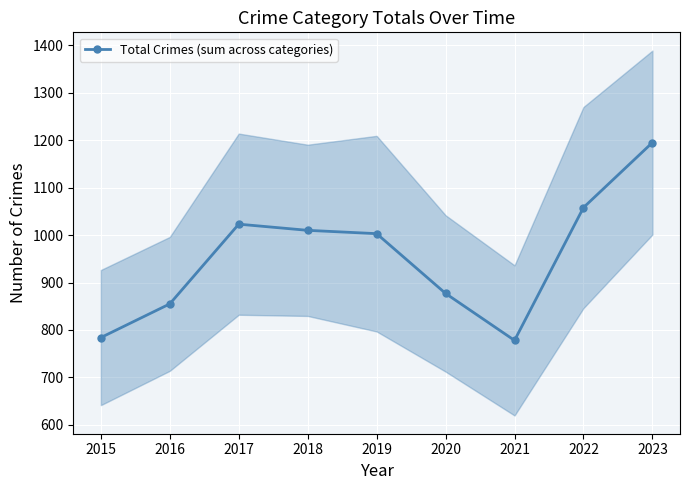

What is the sum of the values at 2022 and 2018?

2068